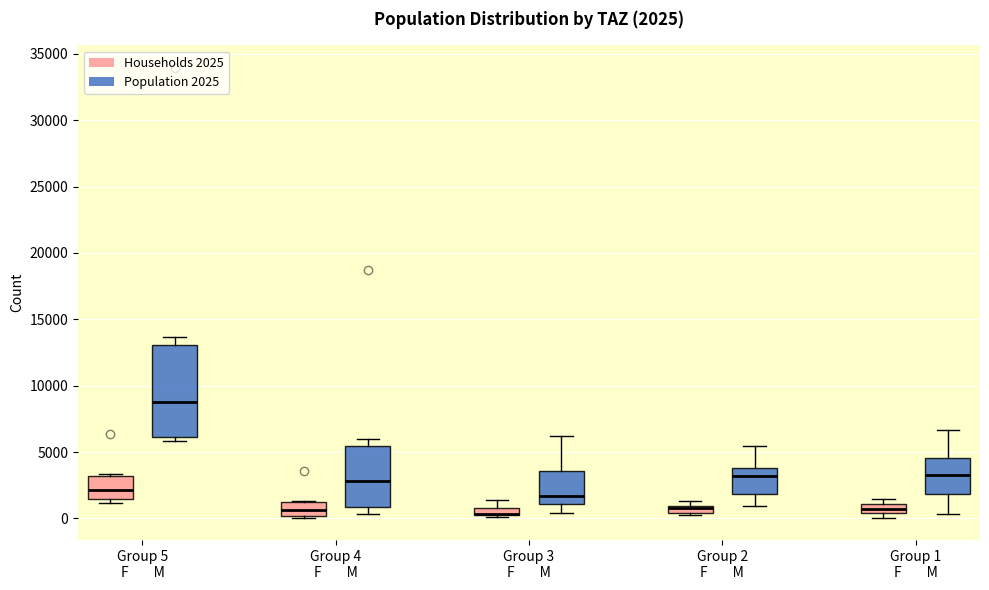

Which box is the tallest, from its lower edge to its upper edge?

Group 5 F M (Population 2025)